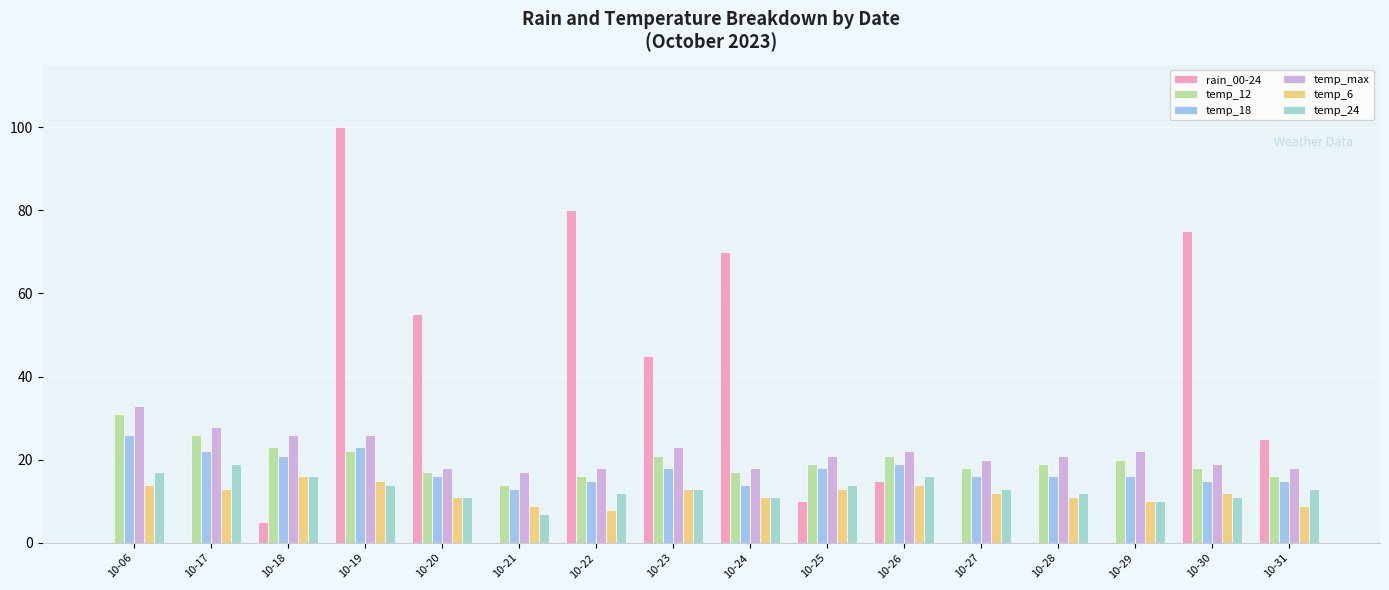

What is the difference between the temp_max values at 10-06 and 10-29?

11